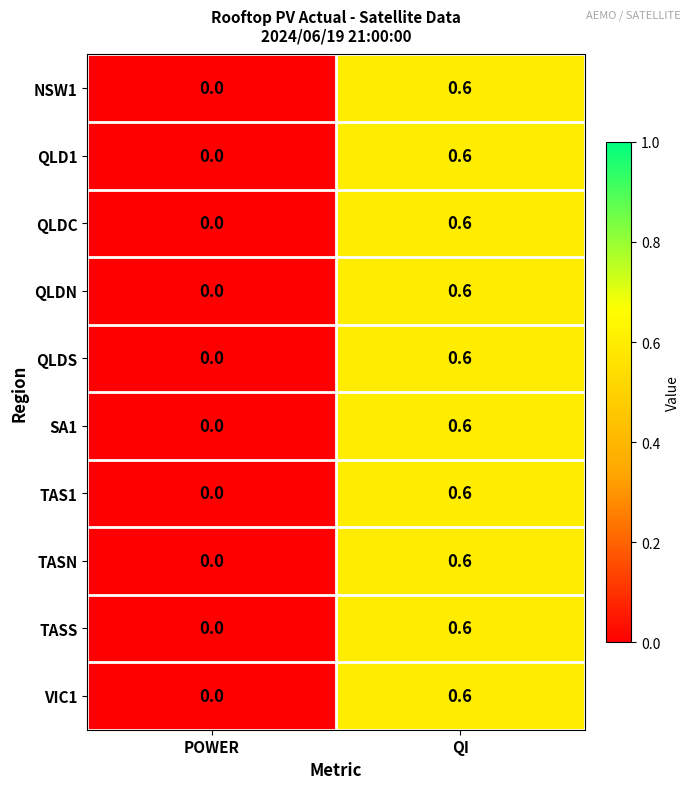

Reading right to left, what are all the values shown in this chart?

NSW1: 0.6	0.0
QLD1: 0.6	0.0
QLDC: 0.6	0.0
QLDN: 0.6	0.0
QLDS: 0.6	0.0
SA1: 0.6	0.0
TAS1: 0.6	0.0
TASN: 0.6	0.0
TASS: 0.6	0.0
VIC1: 0.6	0.0